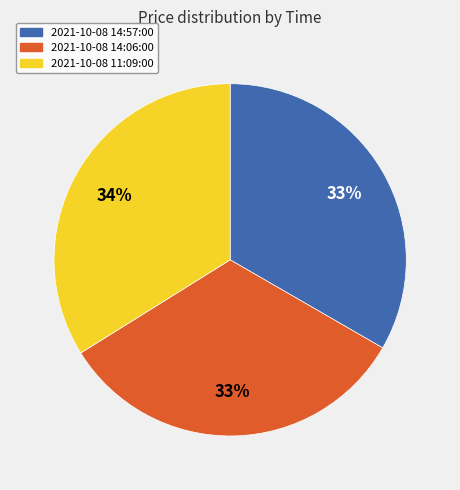

Is there any slice that represents more than half of the pie?

No